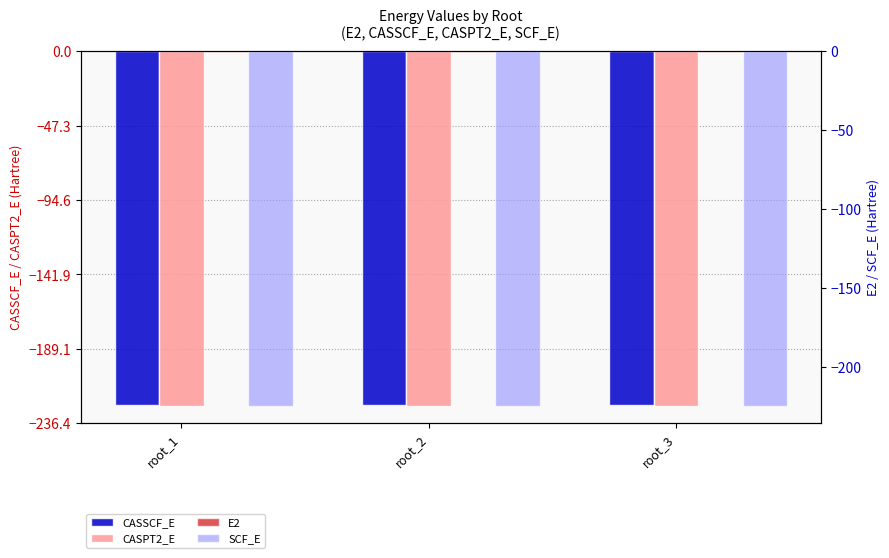

Does the chart contain stacked bars?

No